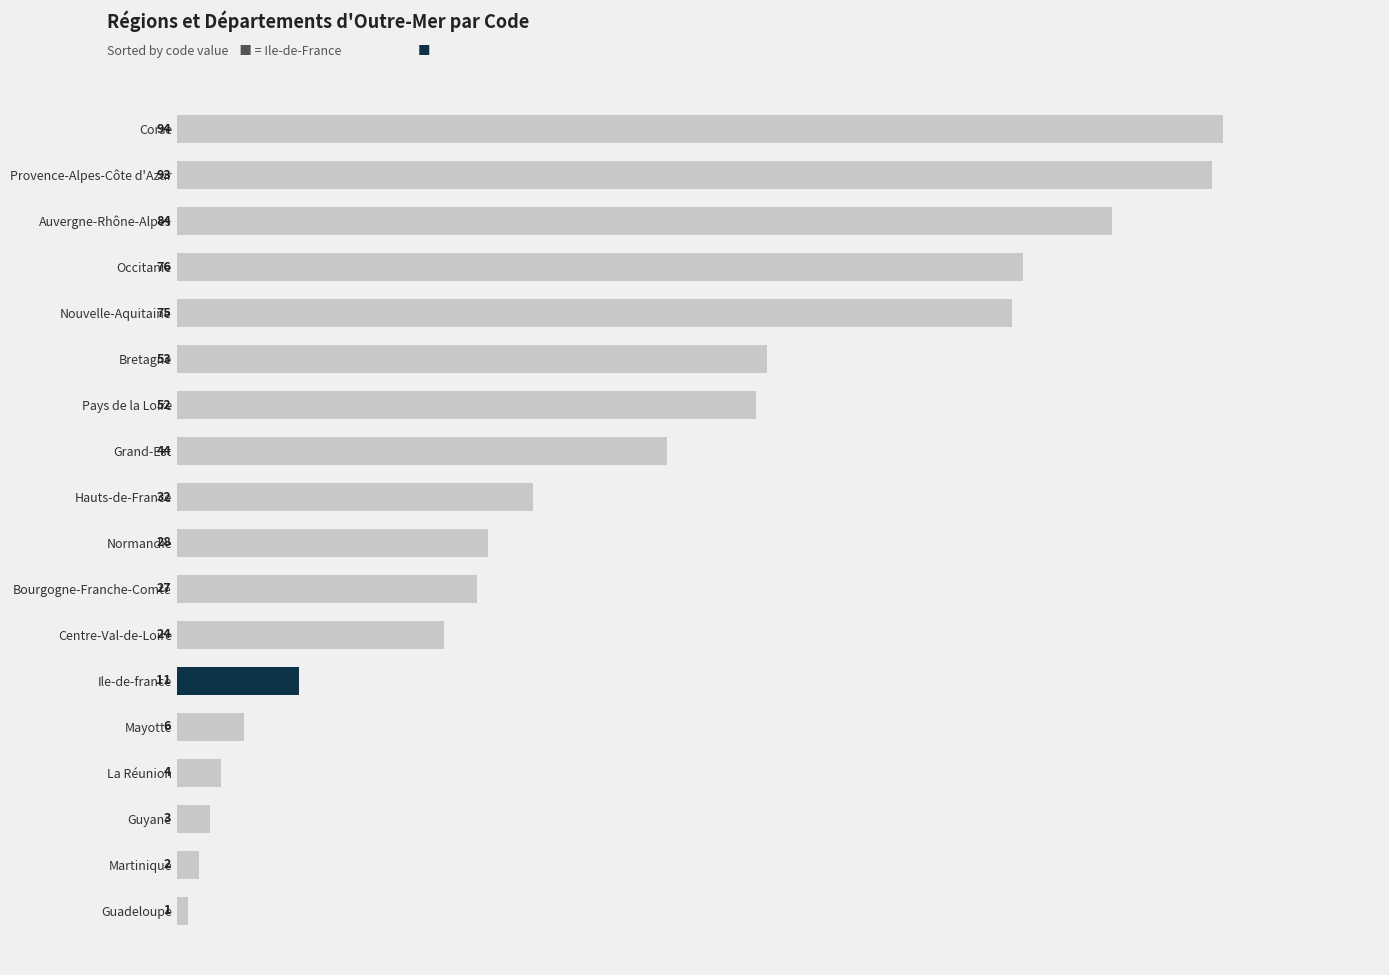

Rank the categories by value from highest to lowest.

Corse, Provence-Alpes-Côte d'Azur, Auvergne-Rhône-Alpes, Occitanie, Nouvelle-Aquitaine, Bretagne, Pays de la Loire, Grand-Est, Hauts-de-France, Normandie, Bourgogne-Franche-Comté, Centre-Val-de-Loire, Ile-de-france, Mayotte, La Réunion, Guyane, Martinique, Guadeloupe